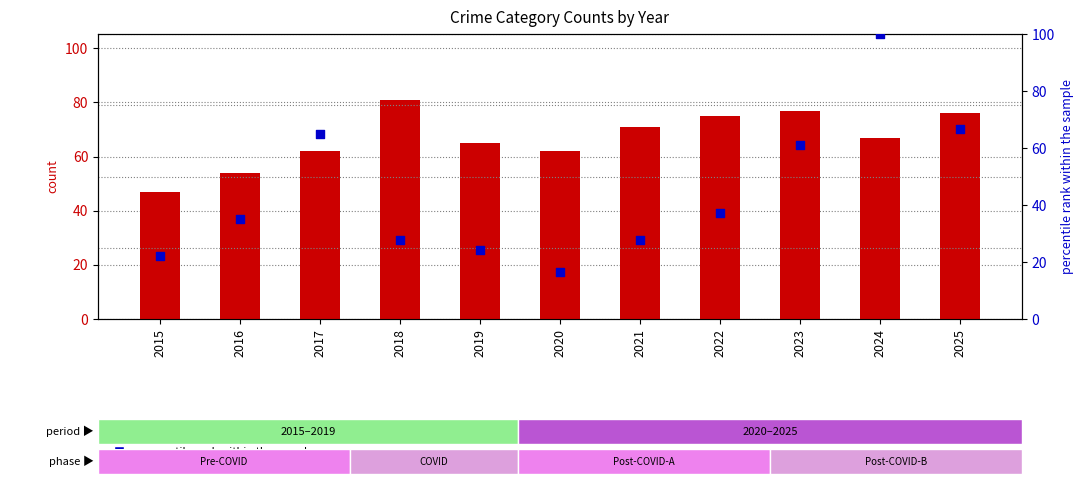

At how many categories does at least one series exceed 81?

1